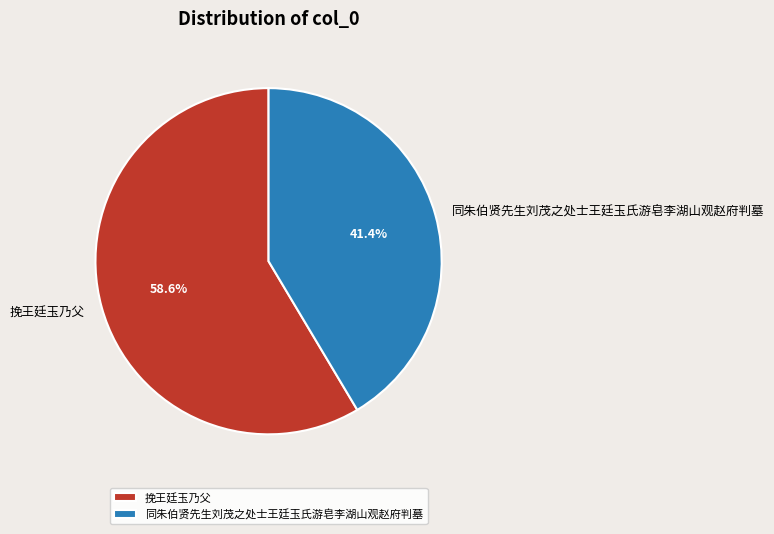

To the nearest percent, what is the average slice percentage?

50%